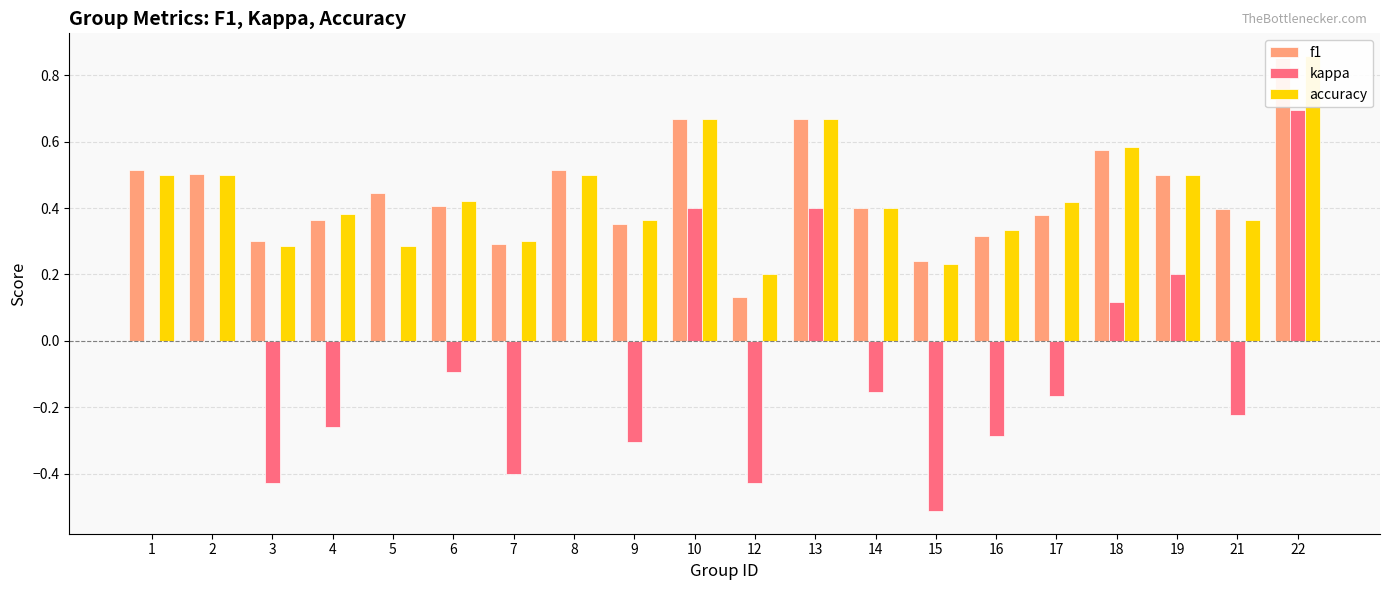

What is the difference between the accuracy values at 17 and 2?

0.1